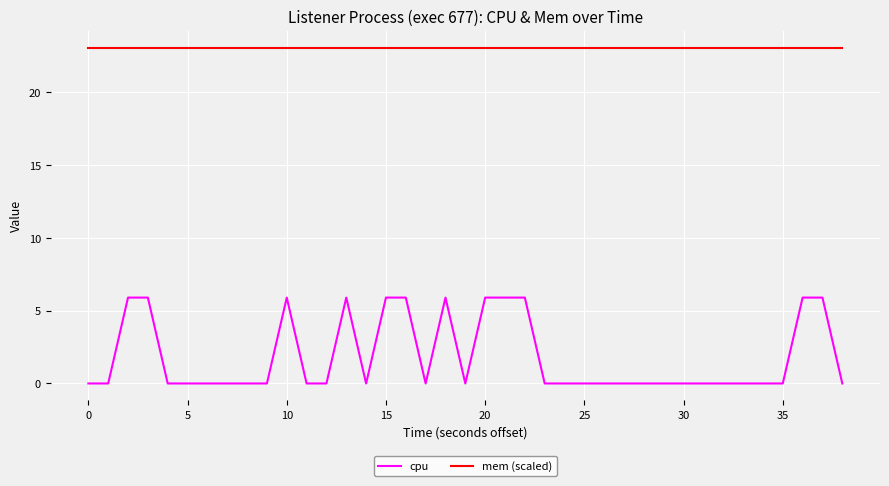

How many interior local valleys does the cpu series have?

3